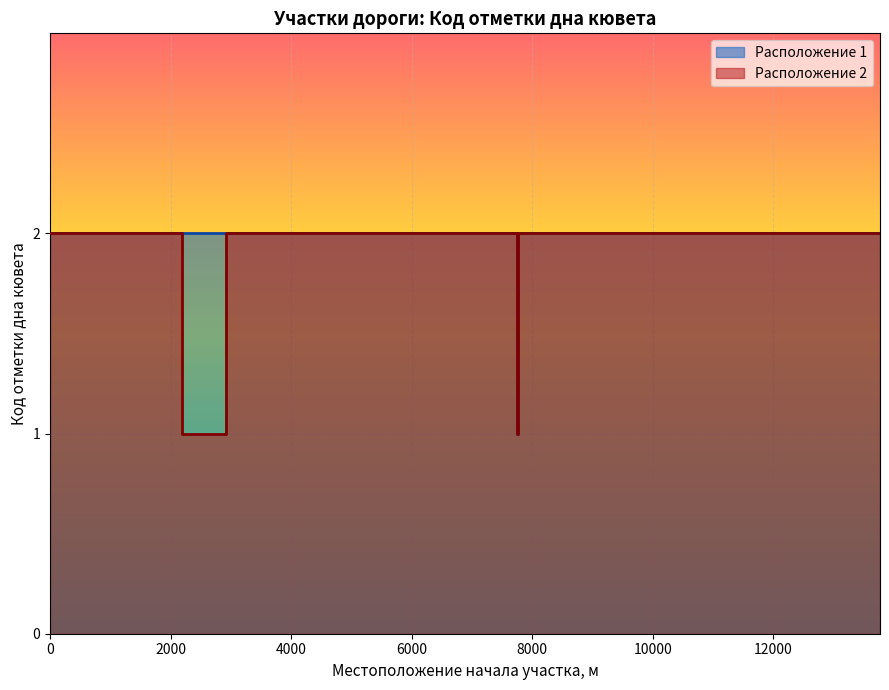

Is the value of Расположение 2 at 7744 greater than the value of Расположение 1 at 7771?

No